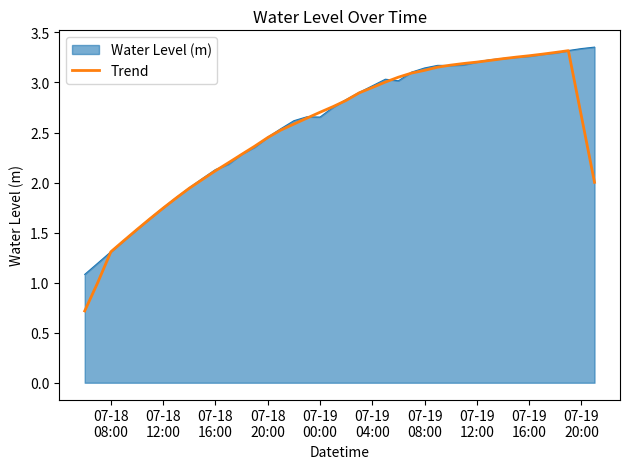

What is the minimum value shown in the chart?

0.7